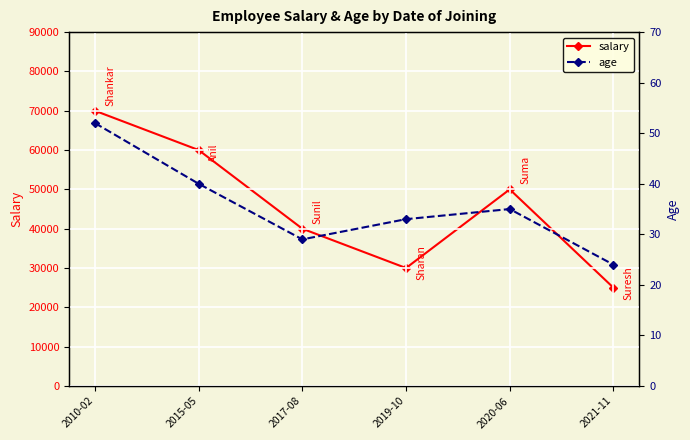

What is the difference between the highest and lowest values at 2017-08?

39971